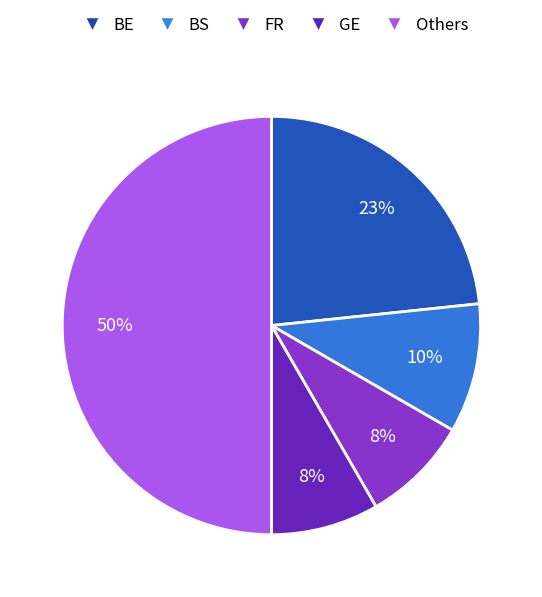

How many segments does this pie chart have?

5